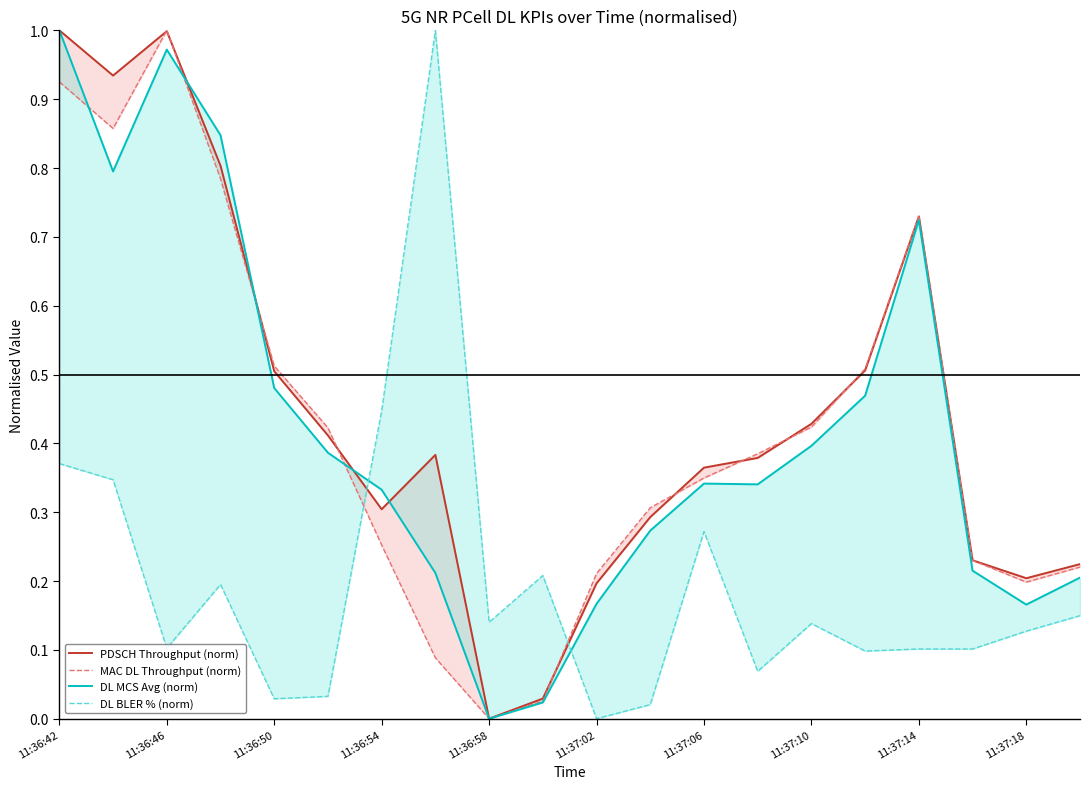

Which series has the largest total across all categories?

PDSCH Throughput (norm)